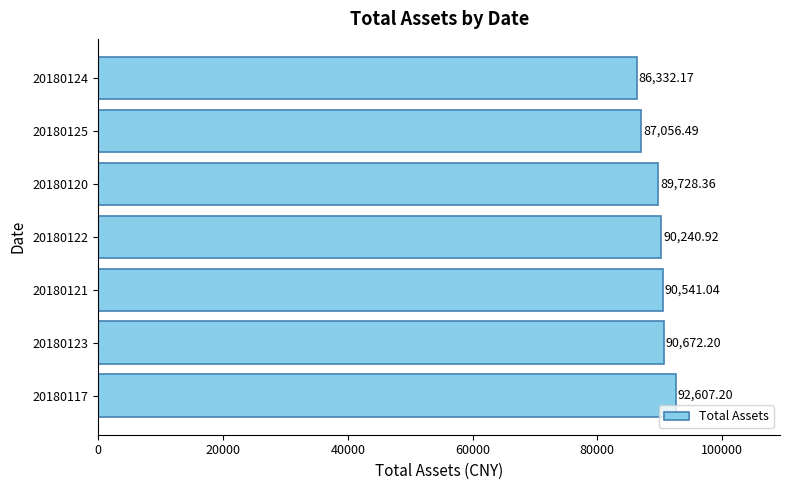

What is the change in value from 20180120 to 20180124?

-3396.2